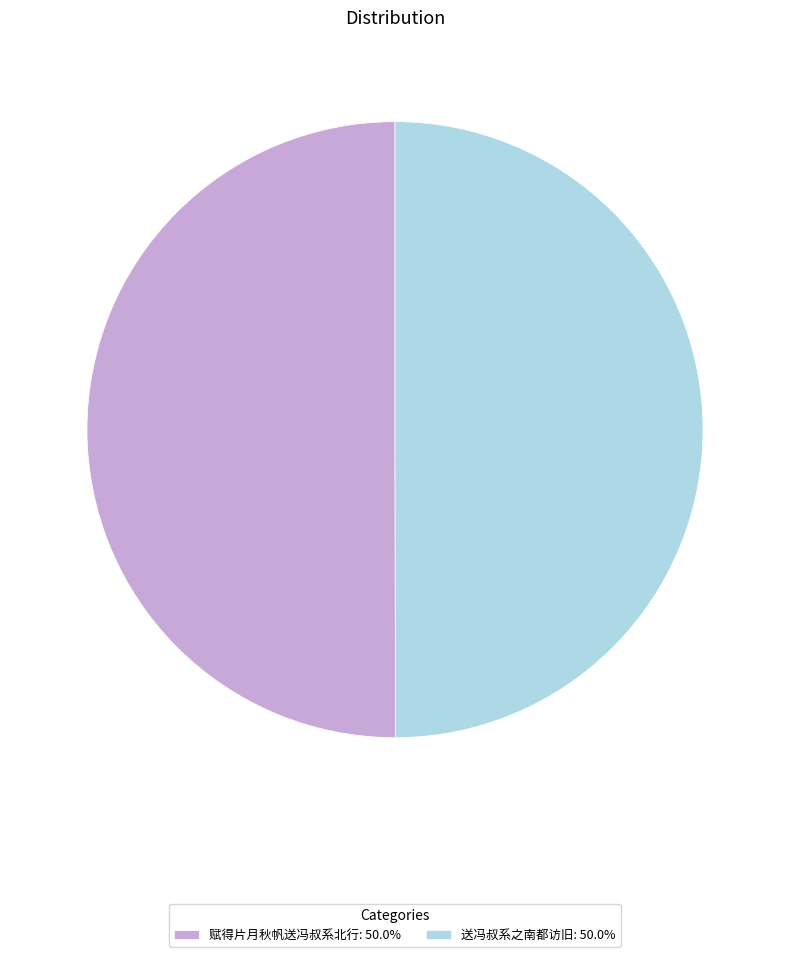

Count the number of slices in the pie.

2